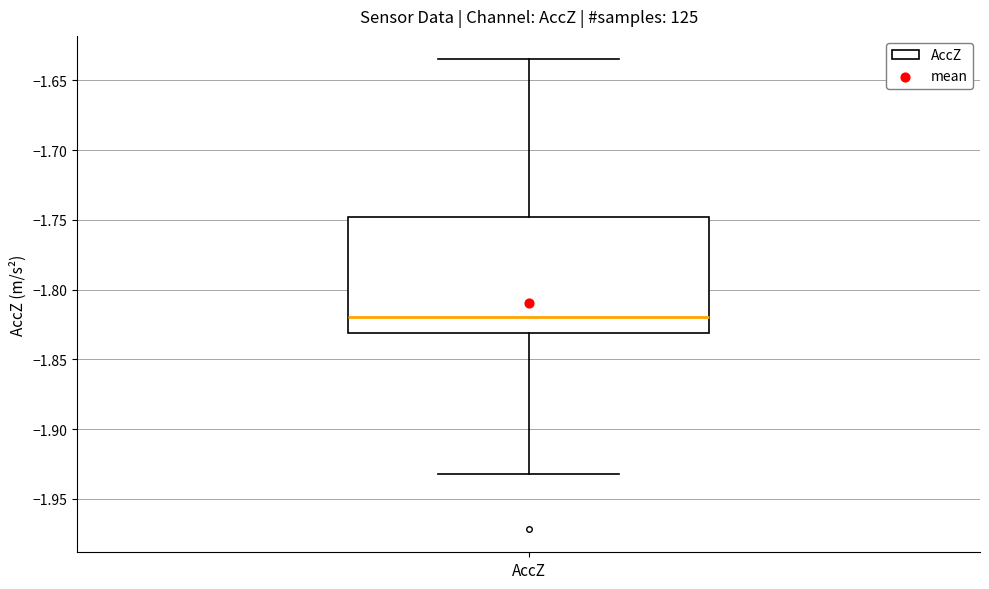

Read this box plot against the y-axis: the position of the median line, the range covered by the box, and the ends of both whiskers. The values are not printed on the chart, so give them approximately, as read against the axis.

median -1.820, box -1.830 to -1.750, whiskers -1.930 to -1.635